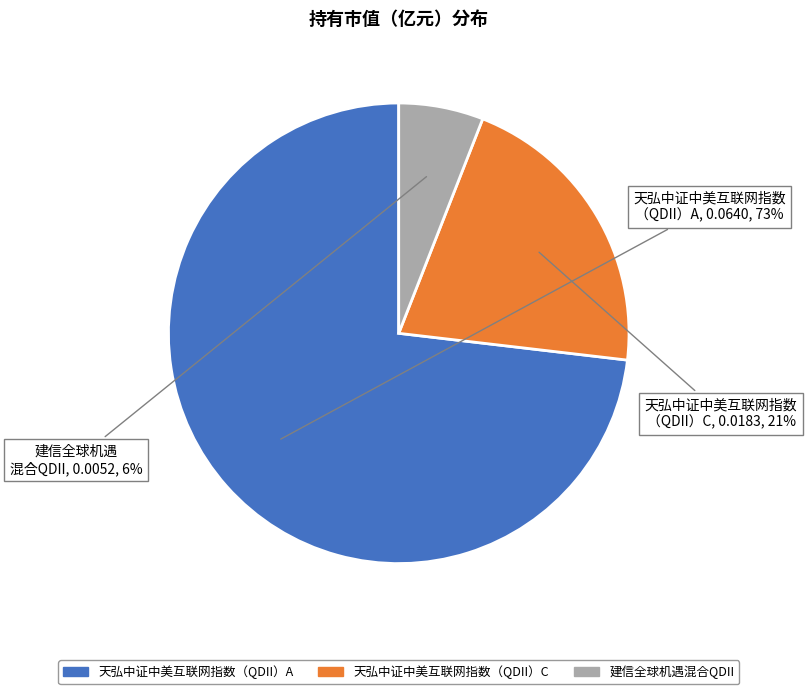

The 建信全球机遇混合QDII slice represents 6% of the pie. True or false?

True